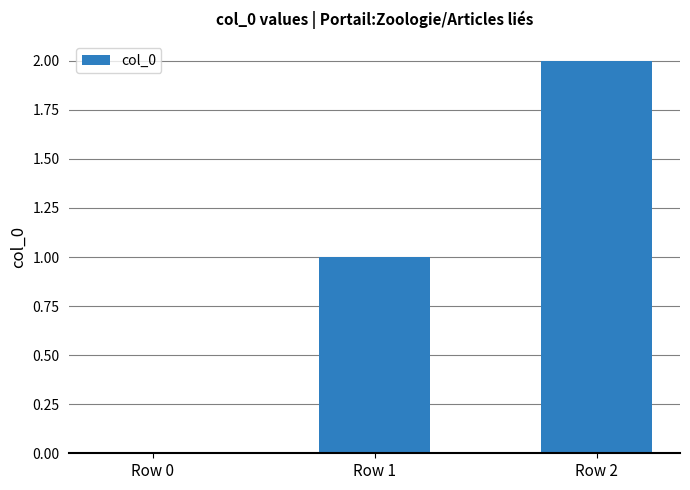

What is the sum of all values?

3